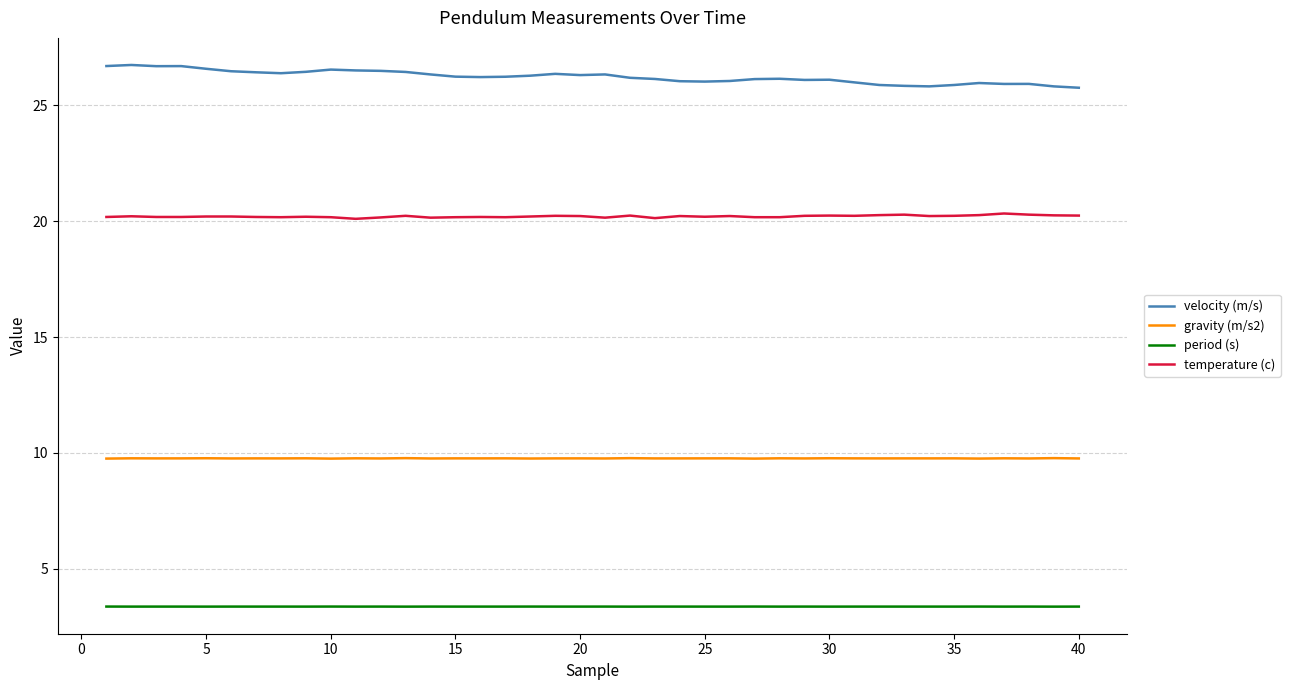

Count the period (s) values in the range 3 to 4.

40